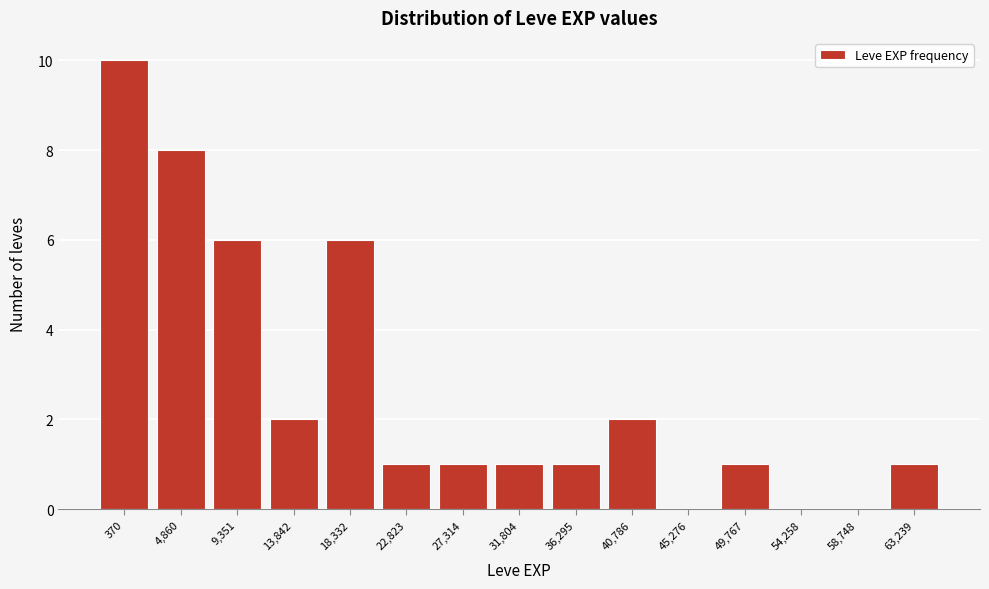

Reading left to right, transcribe all the data shown in this chart.

370=10	4,860=8	9,351=6	13,842=2	18,332=6	22,823=1	27,314=1	31,804=1	36,295=1	40,786=2	45,276=0	49,767=1	54,258=0	58,748=0	63,239=1